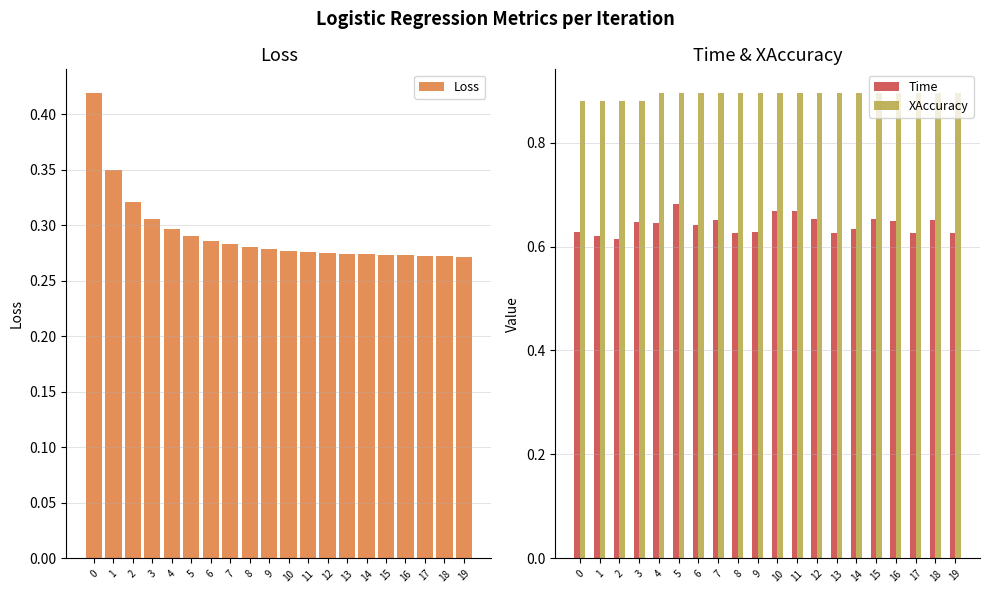

What is the value of the Time bar at the 10th from the left?

0.6